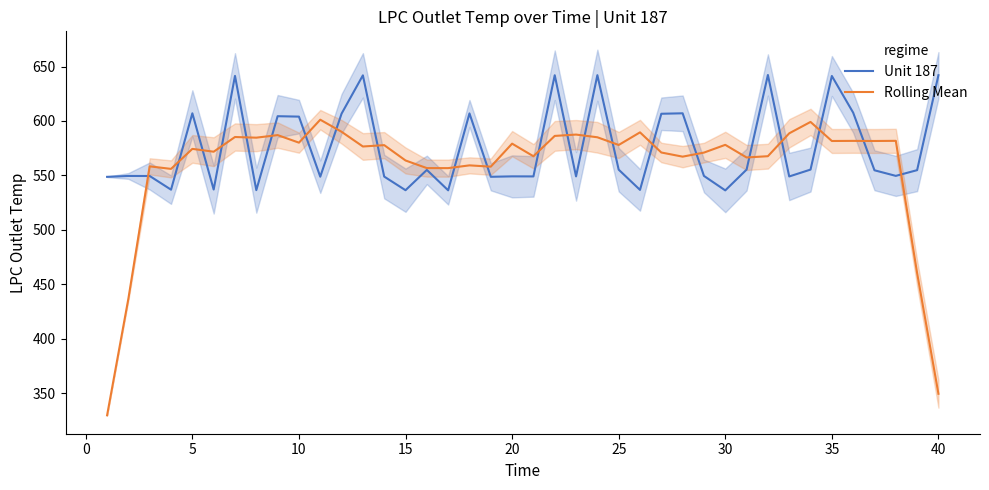

What is the lowest value of the Unit 187 series?

536.2